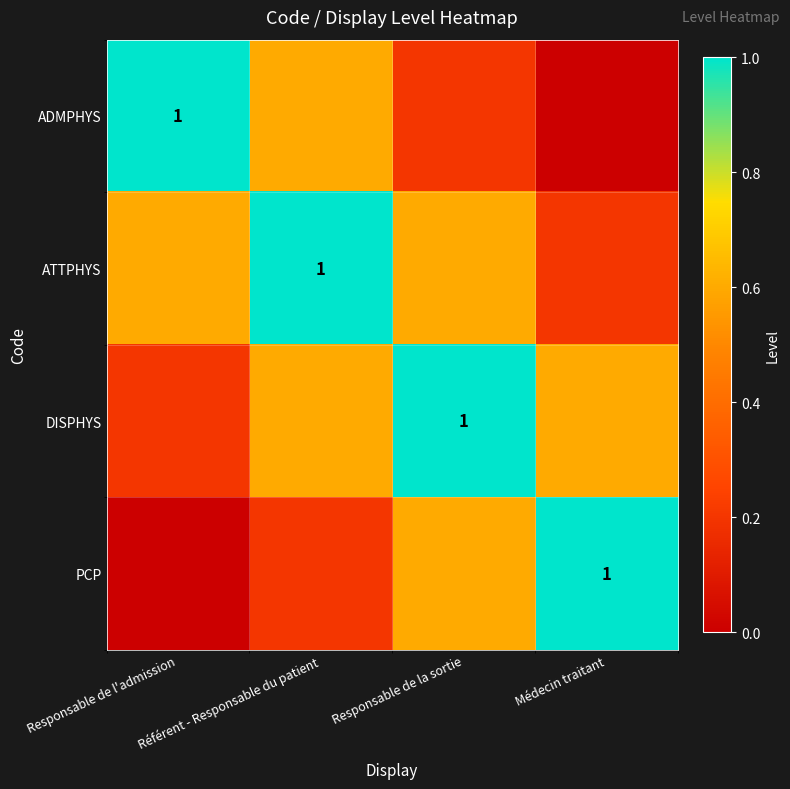

At which category does the chart reach its minimum across all series?

Médecin traitant